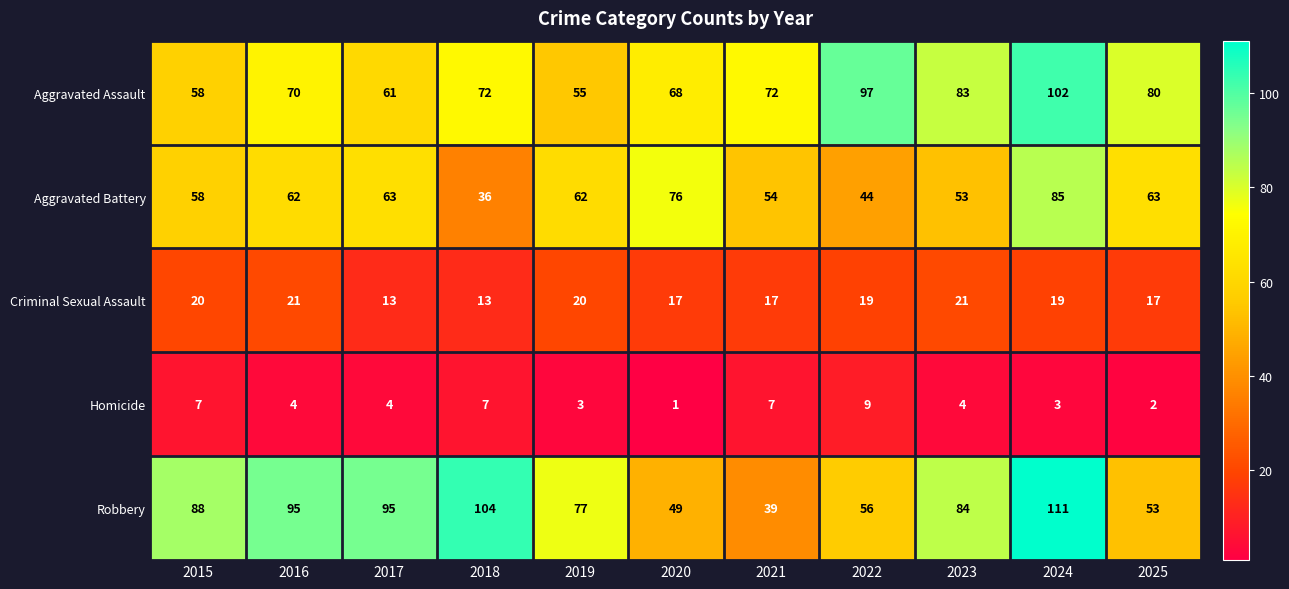

The value of Aggravated Battery at 2025 is 63. True or false?

True